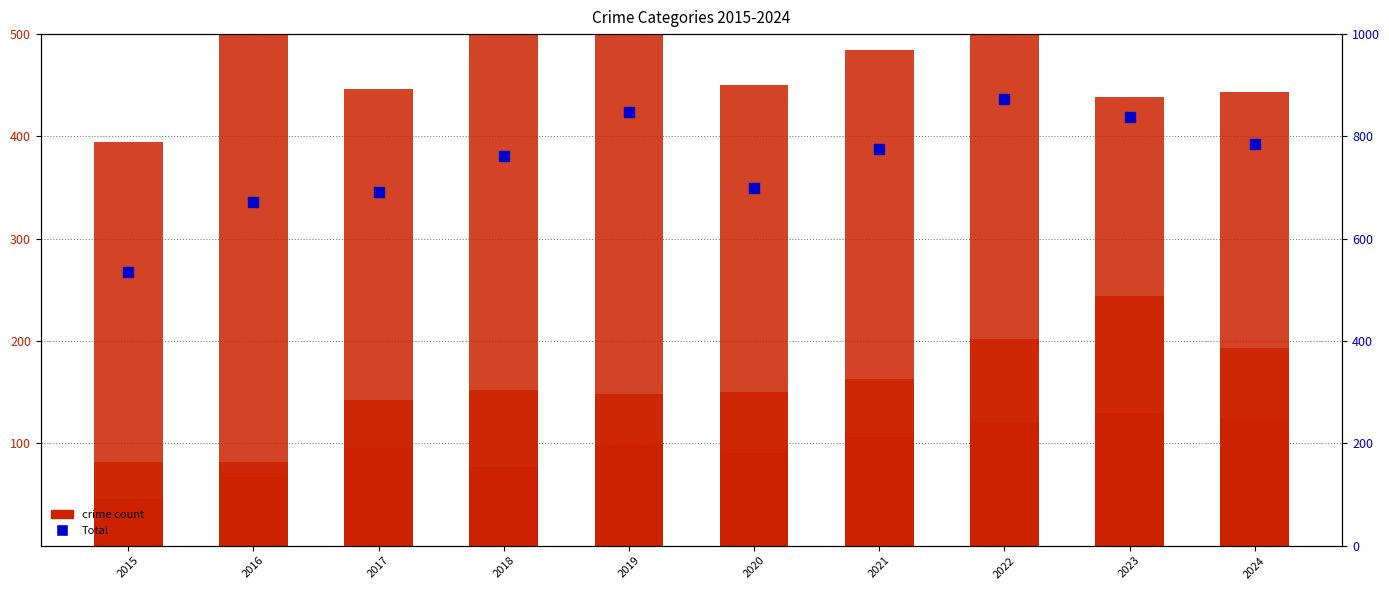

Which series has the widest spread of Y values?

Total